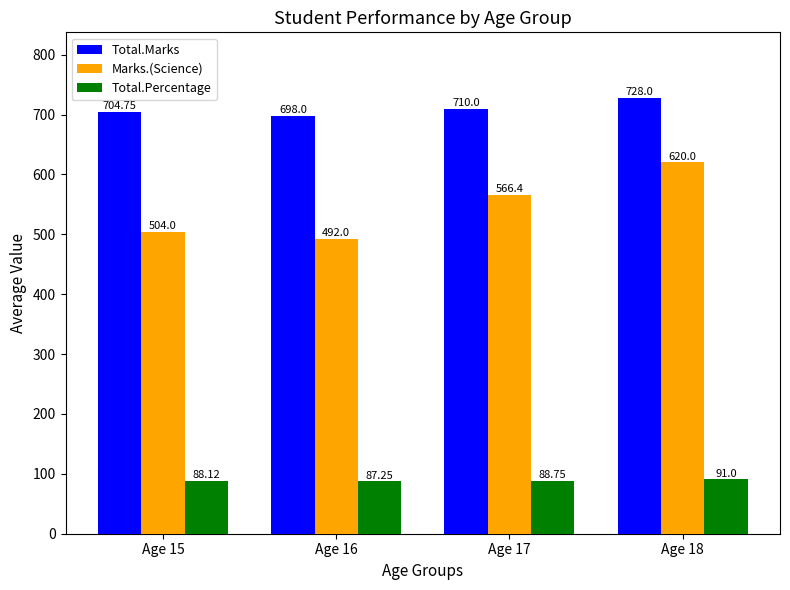

True or false: Total.Percentage has a value of 31.6 at Age 16.

False